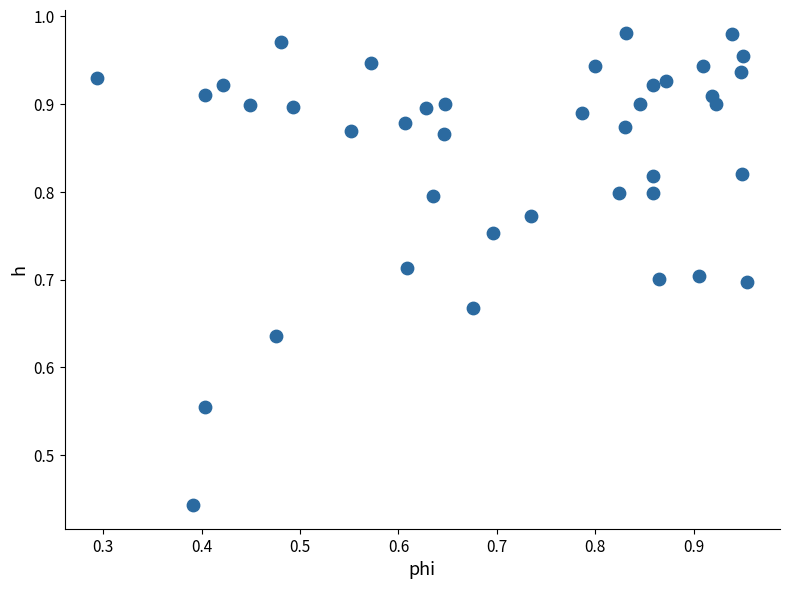

What is the range of Y values (max minus min)?

0.5